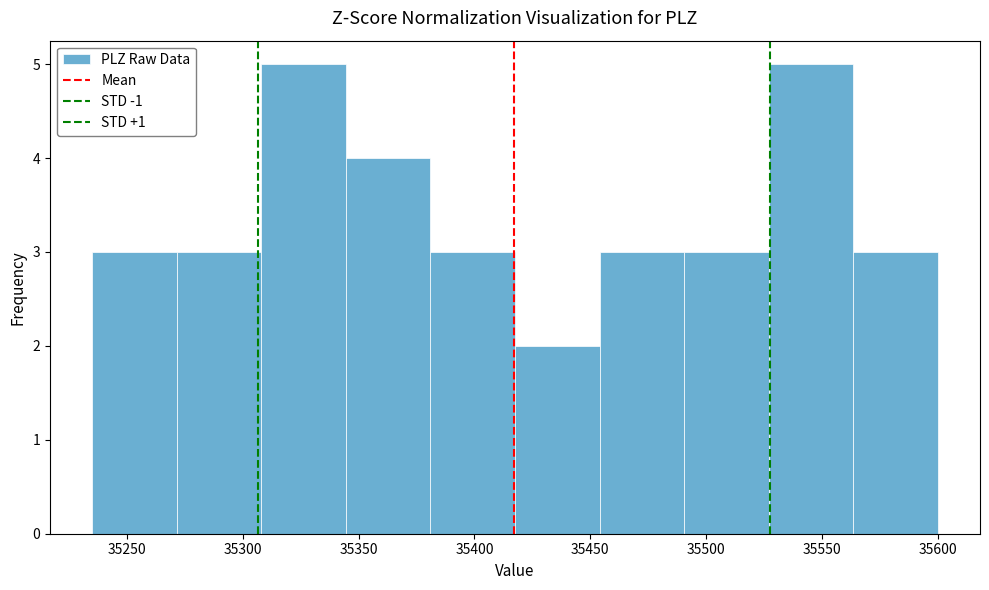

Reading left to right, list every bar in this chart as the range it spans on the x-axis followed by its height. Neither the bar edges nor the heights are printed on the chart, so give them approximately, as read against the axes.

35235.0 to 35271.5: 3
35271.5 to 35308.0: 3
35308.0 to 35344.5: 5
35344.5 to 35381.0: 4
35381.0 to 35417.5: 3
35417.5 to 35454.0: 2
35454.0 to 35490.5: 3
35490.5 to 35527.0: 3
35527.0 to 35563.5: 5
35563.5 to 35600.0: 3